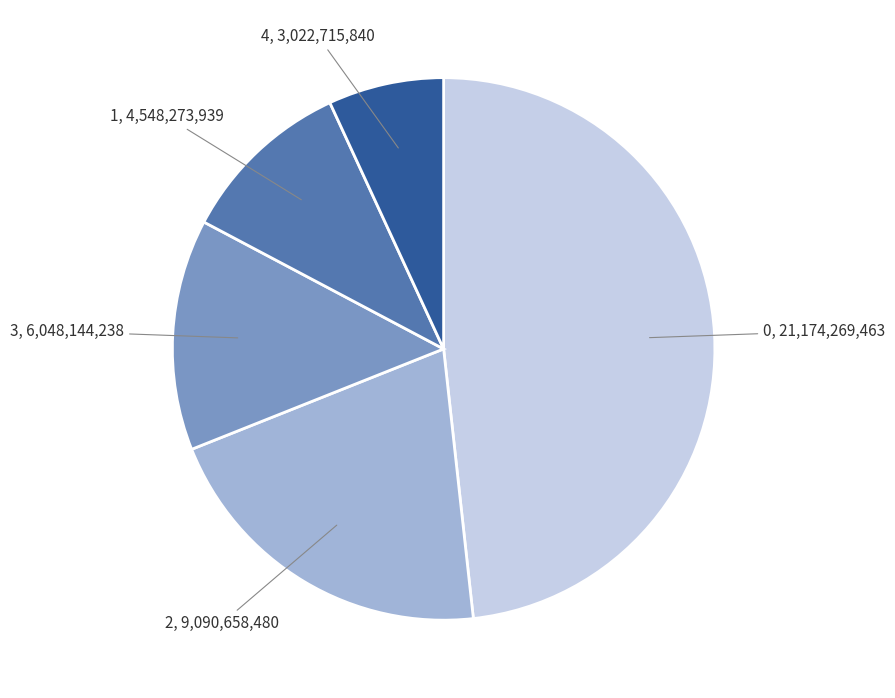

Is there any slice that represents more than half of the pie?

No